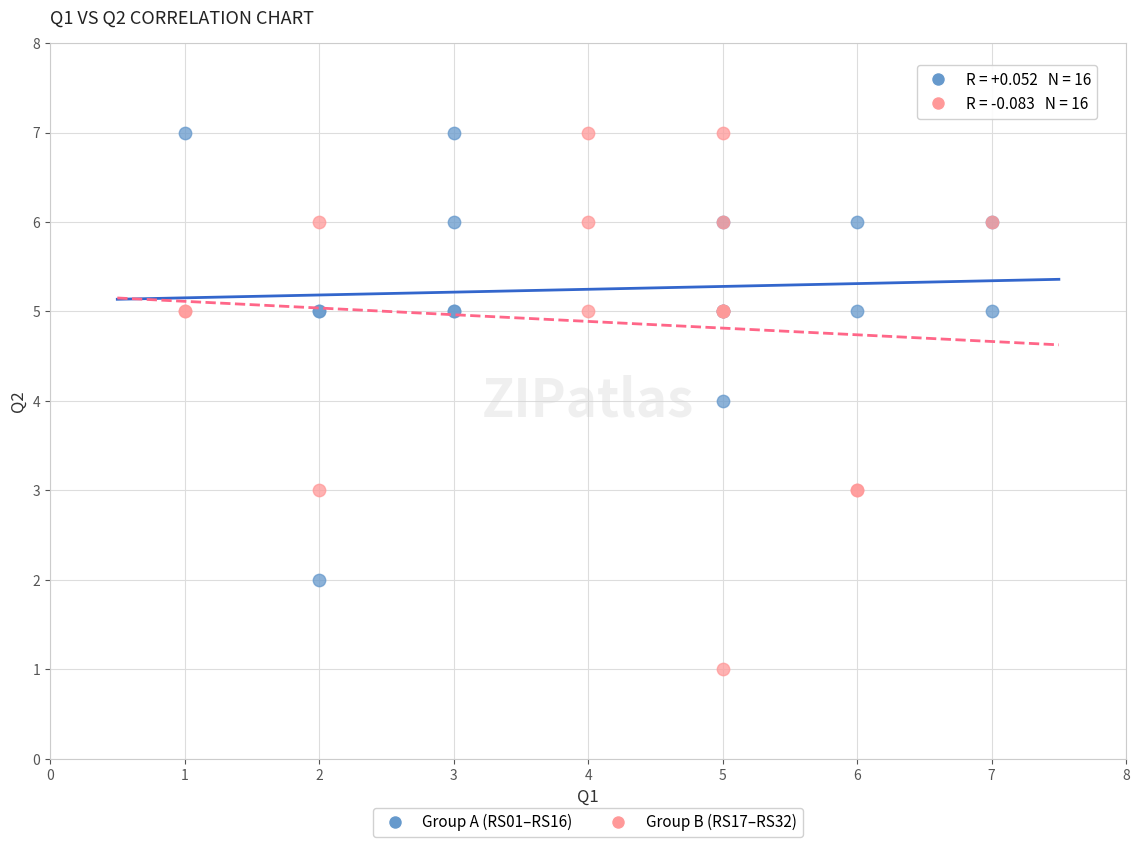

What are all the series names shown in the legend?

Group A (RS01–RS16), Group B (RS17–RS32)